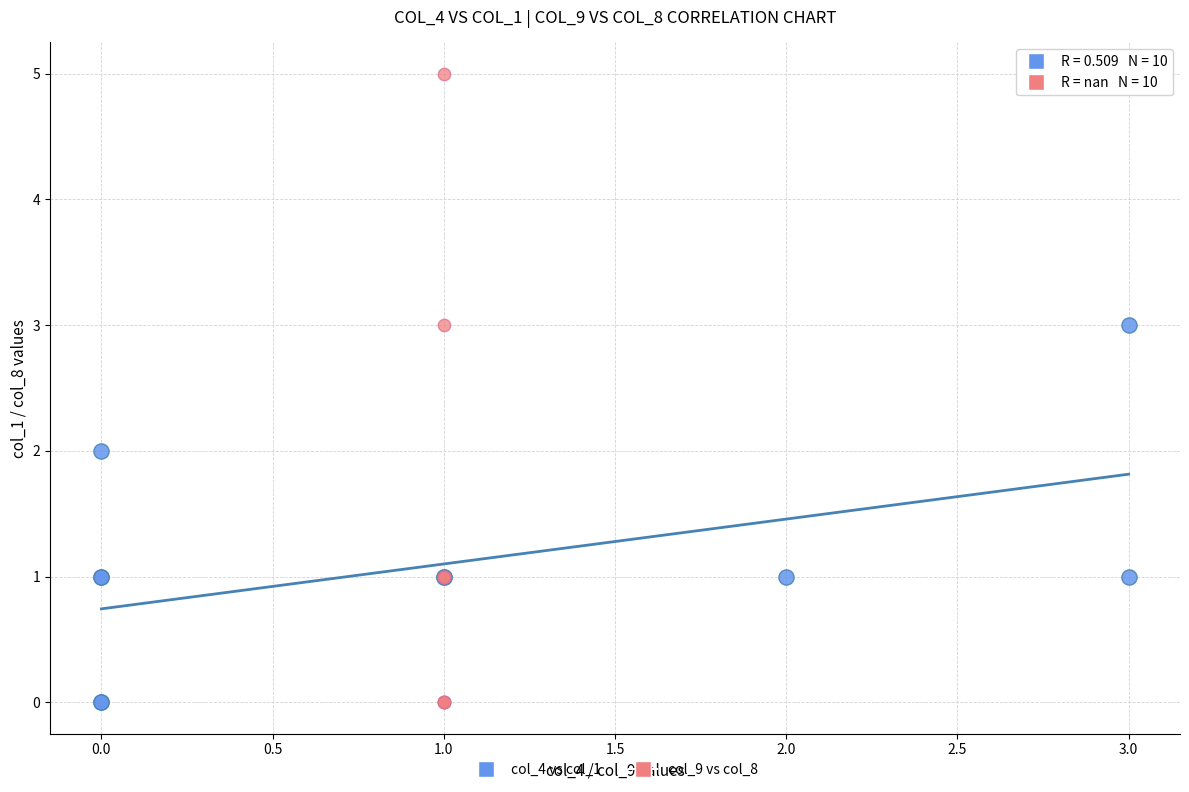

Which series contains the highest Y value?

col_9 vs col_8